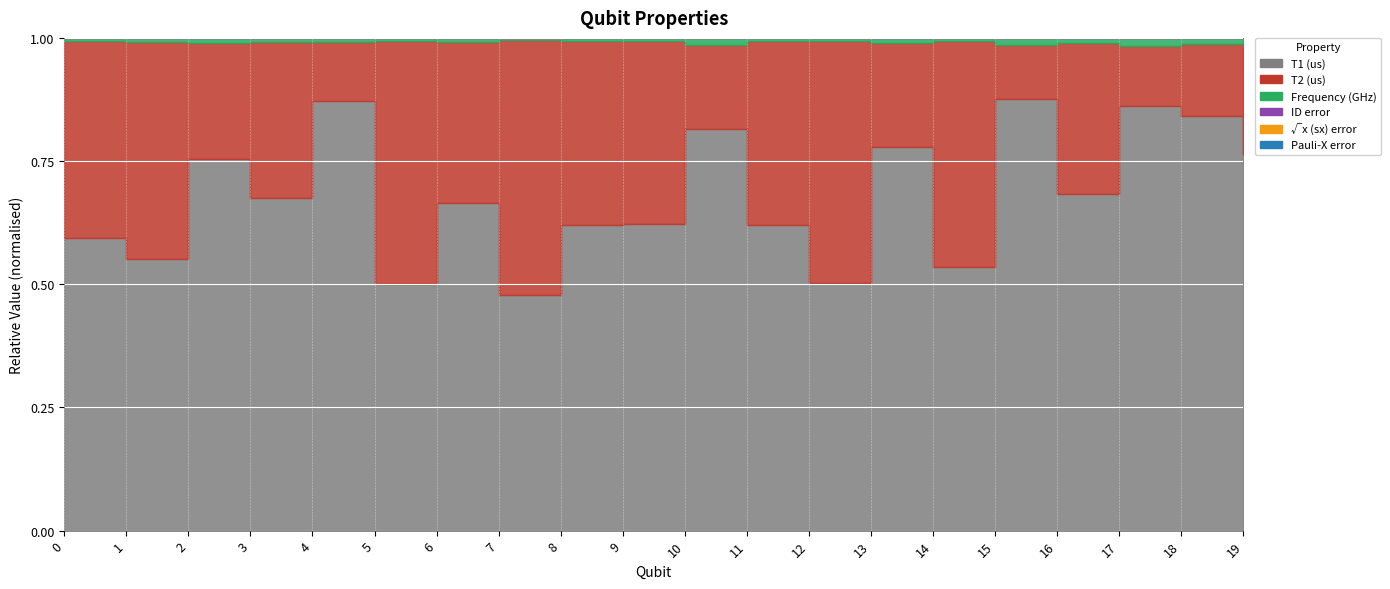

Does the chart display data point markers on the line(s)?

No